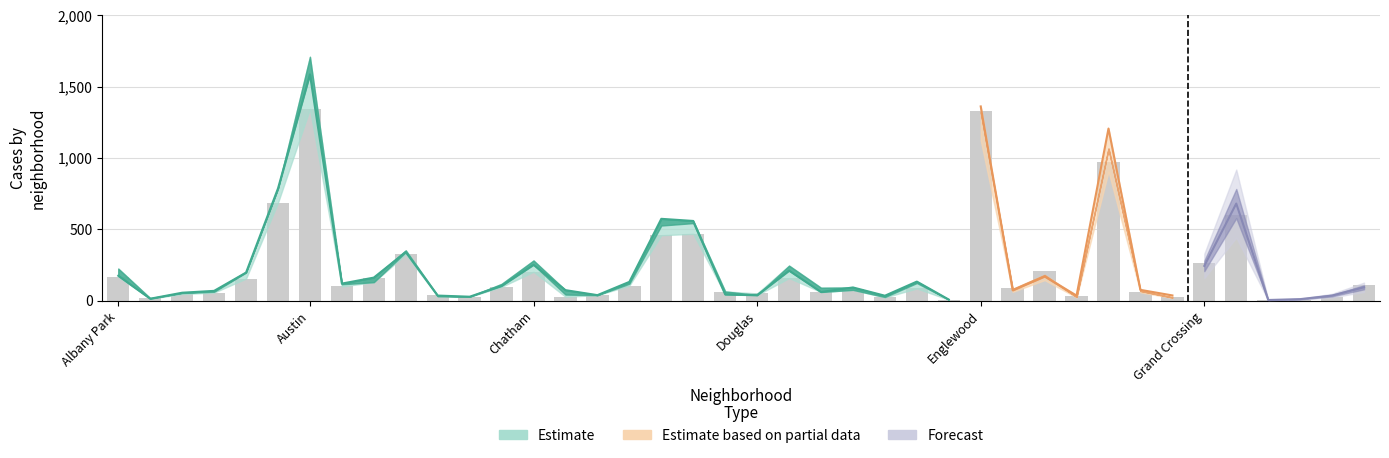

What is the label of the 30th bar from the right?

Beverly